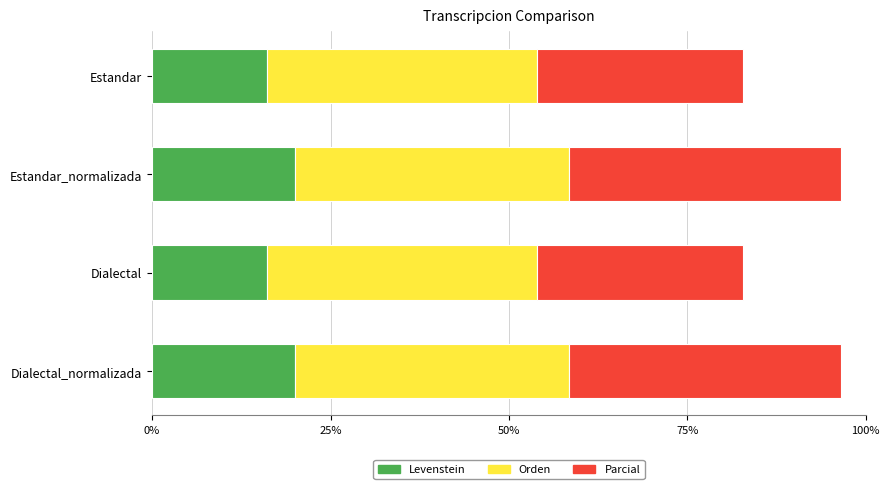

Read the Levenstein value at Dialectal.

16.1